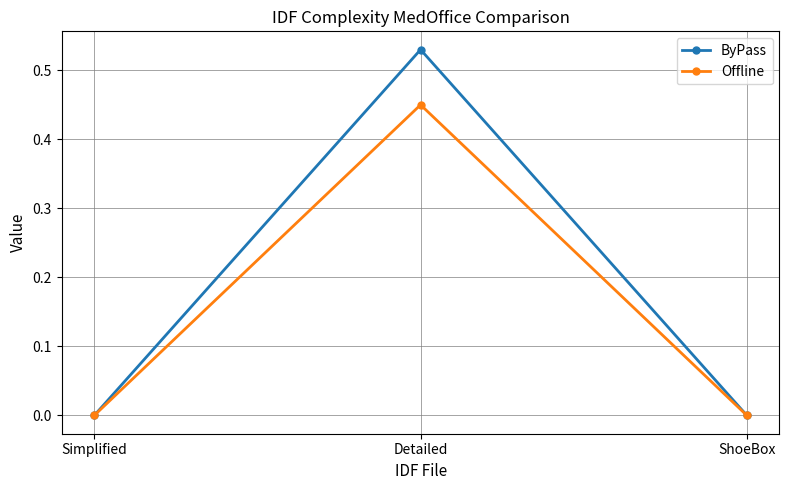

What is the label of the 3rd point from the left?

ShoeBox